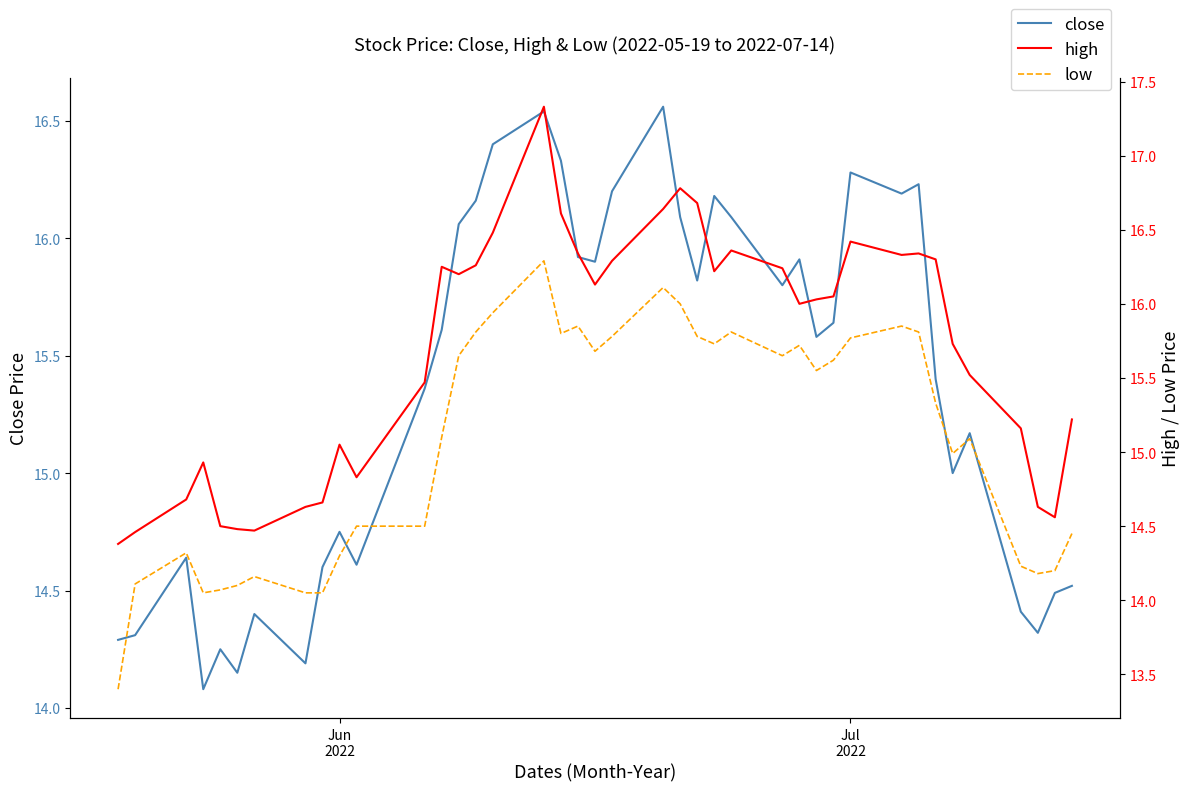

True or false: close has more than 1 interior local peaks.

True